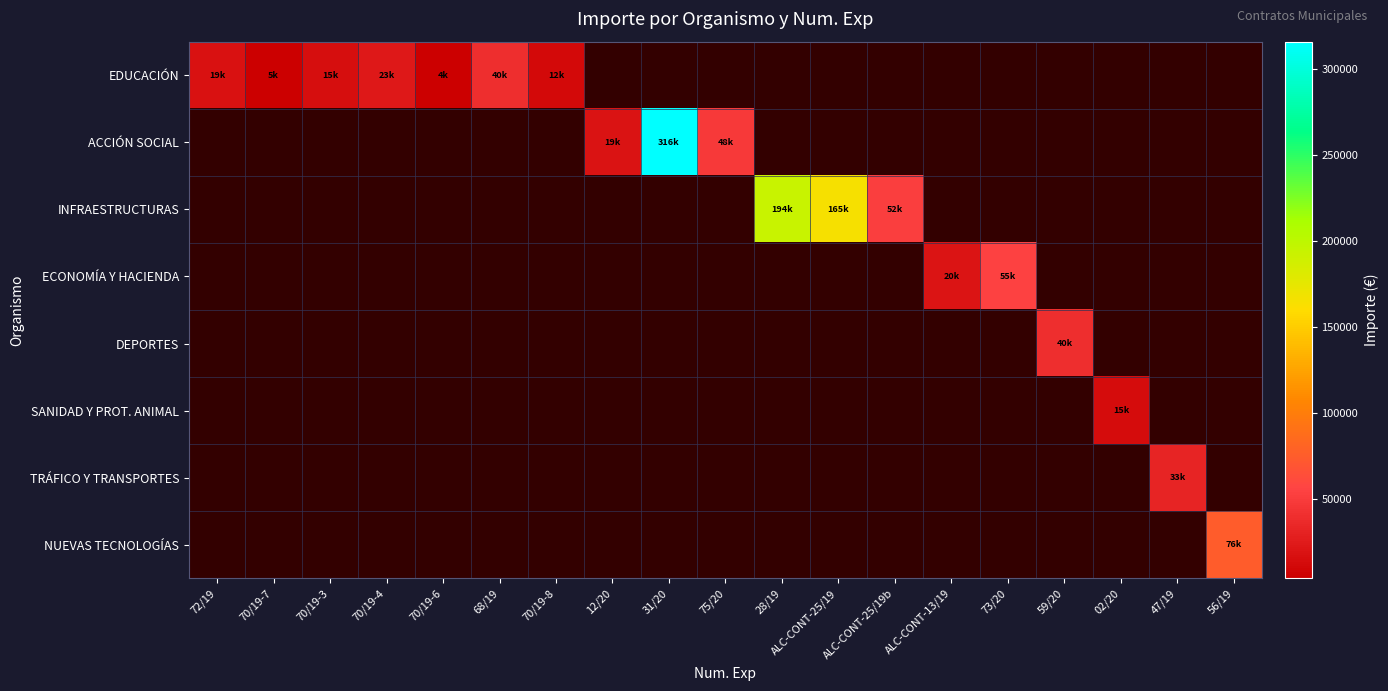

Which category has the lowest value across all series?

12/20